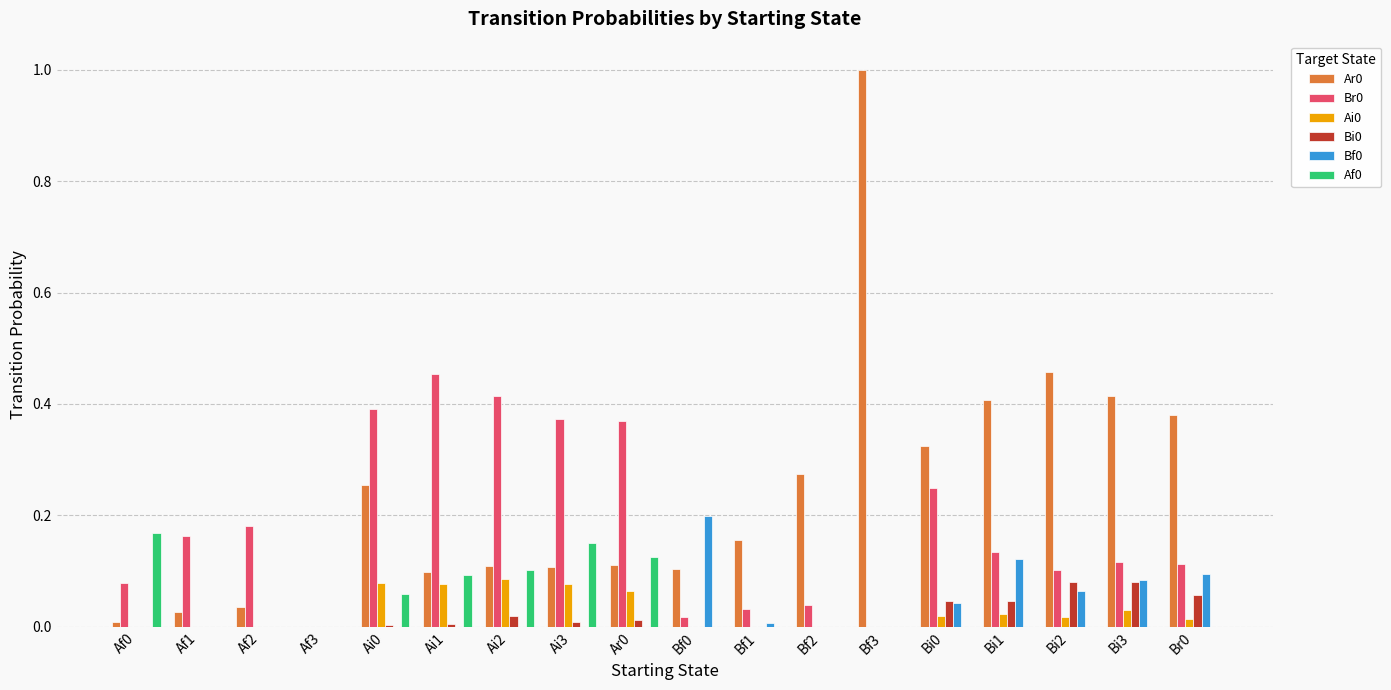

Count the number of data series in this chart.

6